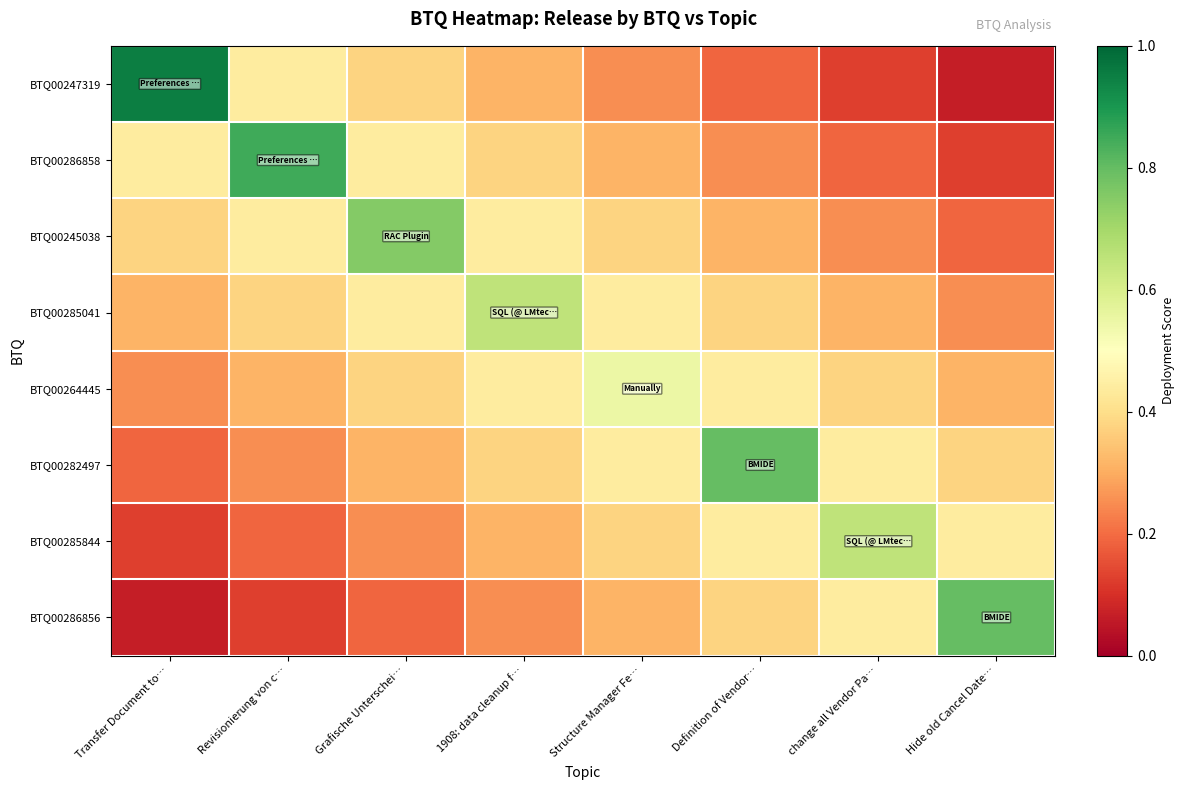

Which series has the widest spread of values?

BTQ00247319